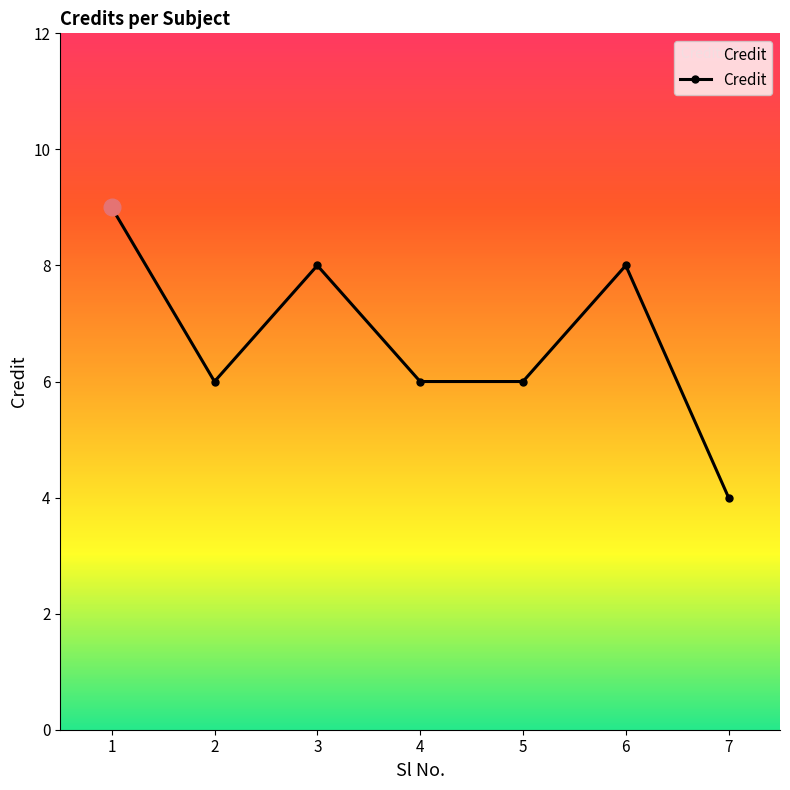

What is the ratio of the value at 1 to the value at 5?

1.5